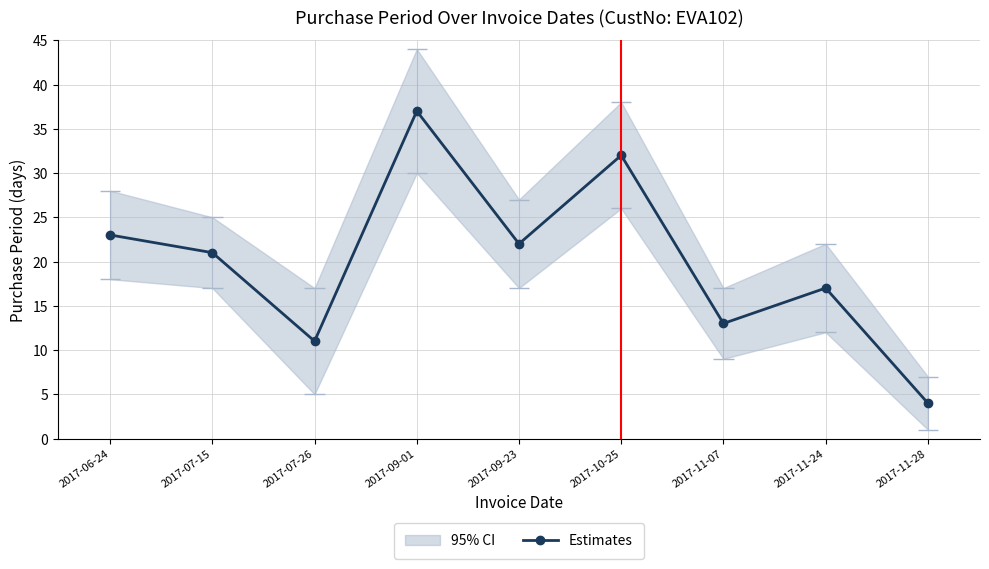

Does the chart display data point markers on the line(s)?

Yes